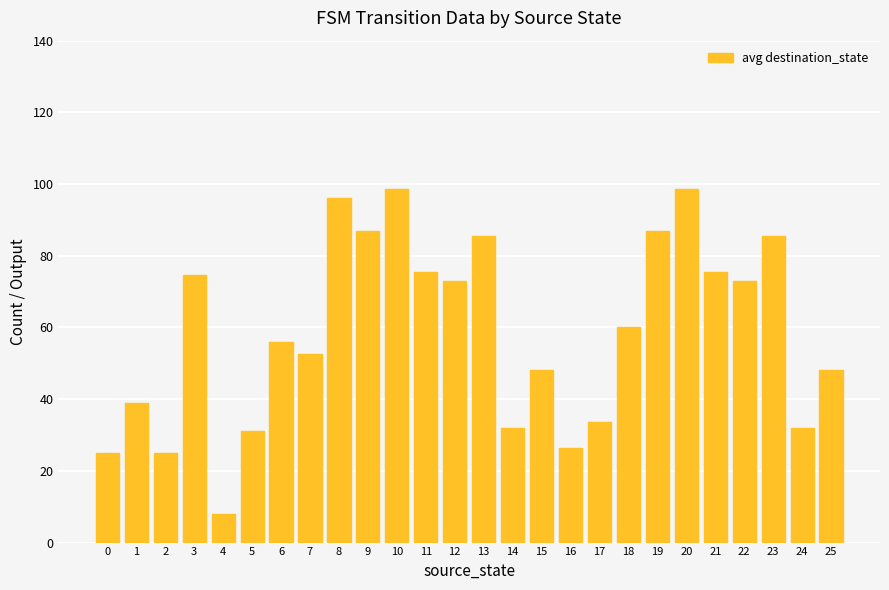

What is the maximum value shown in the chart?

98.5